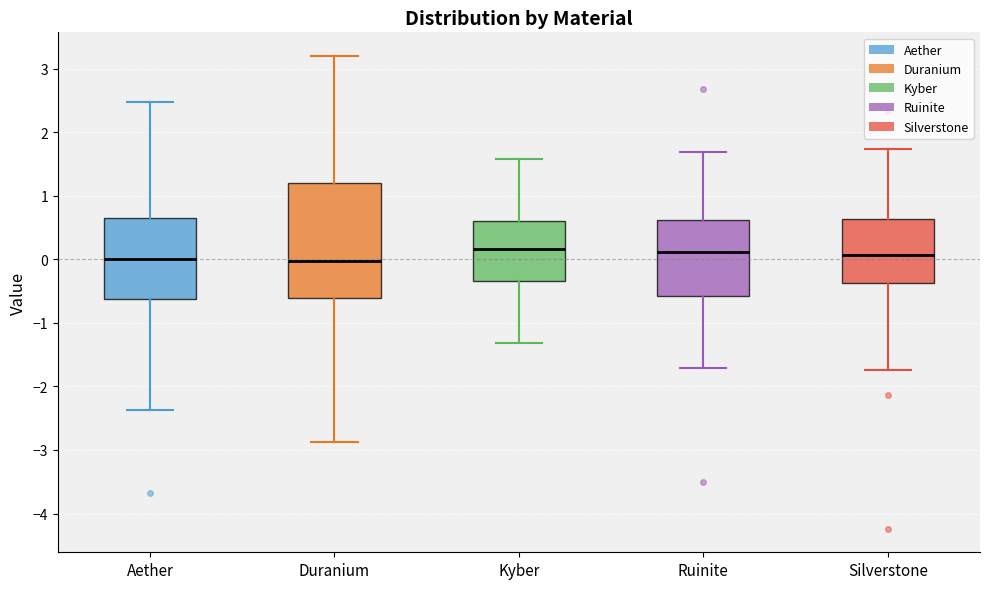

Where is the upper edge of the box for Ruinite on the y-axis? The values are not printed on the chart, so give them approximately, as read against the axis.

0.6